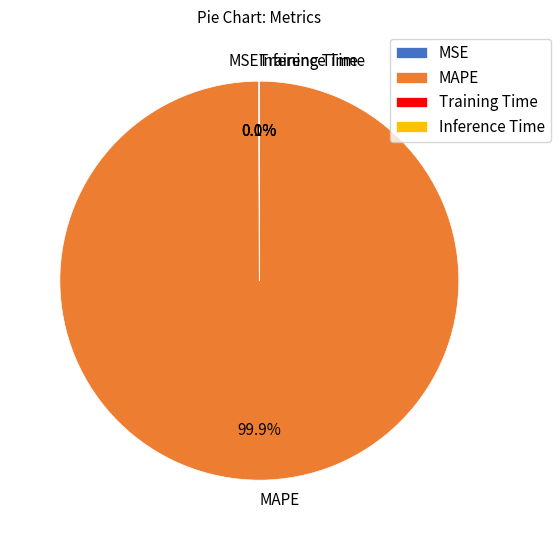

Which slice represents more than half of the pie?

MAPE